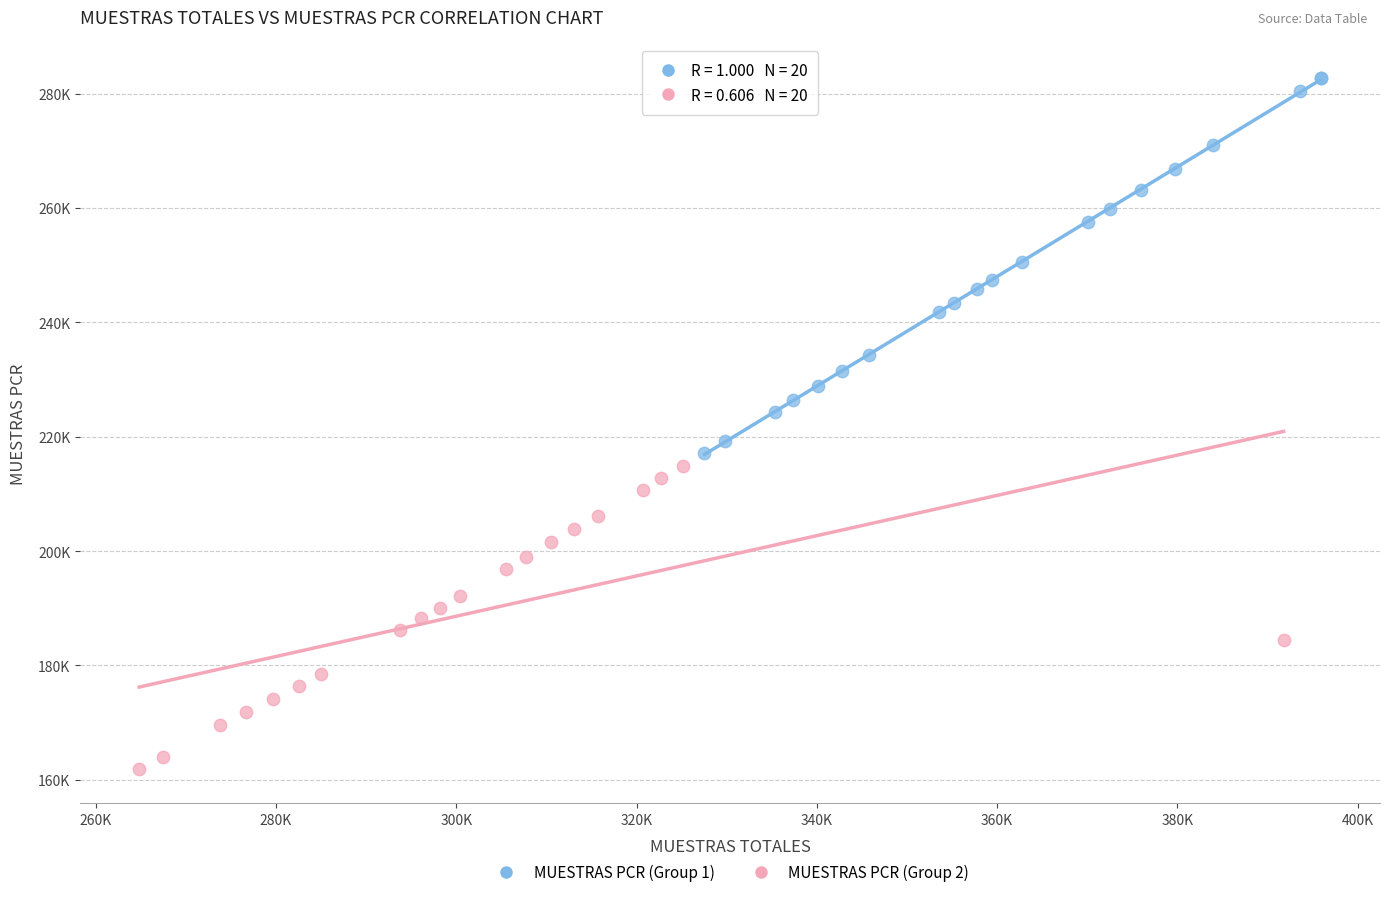

What are all the series names shown in the legend?

MUESTRAS PCR (Group 1), MUESTRAS PCR (Group 2)